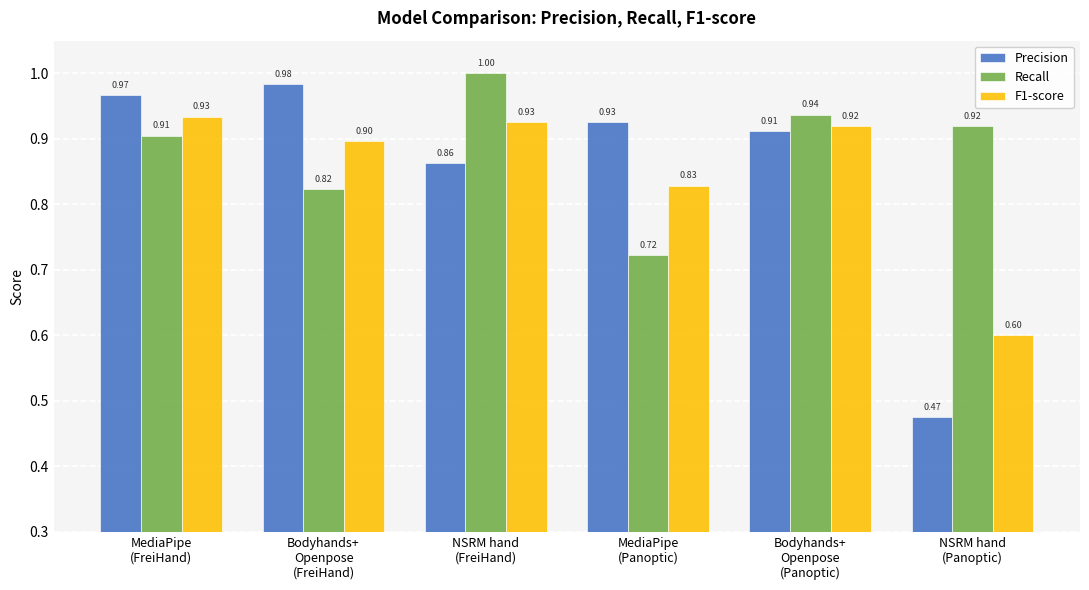

How many bars are there in total?

18